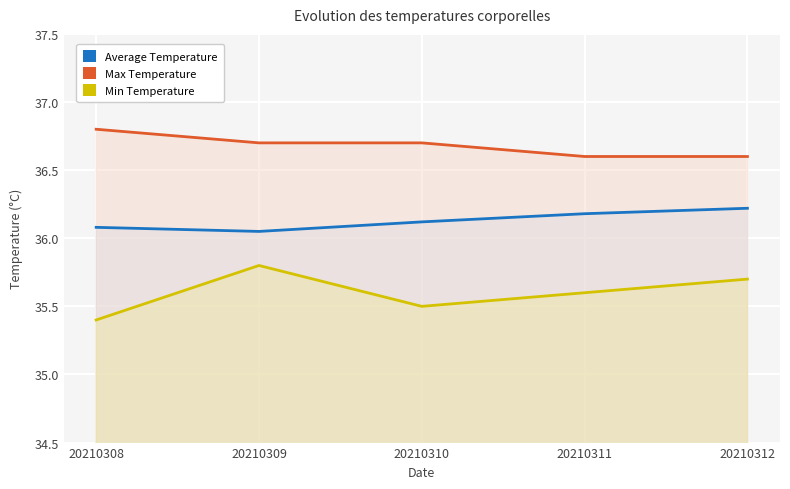

The value of Average Temperature at 20210308 is 15.4. True or false?

False